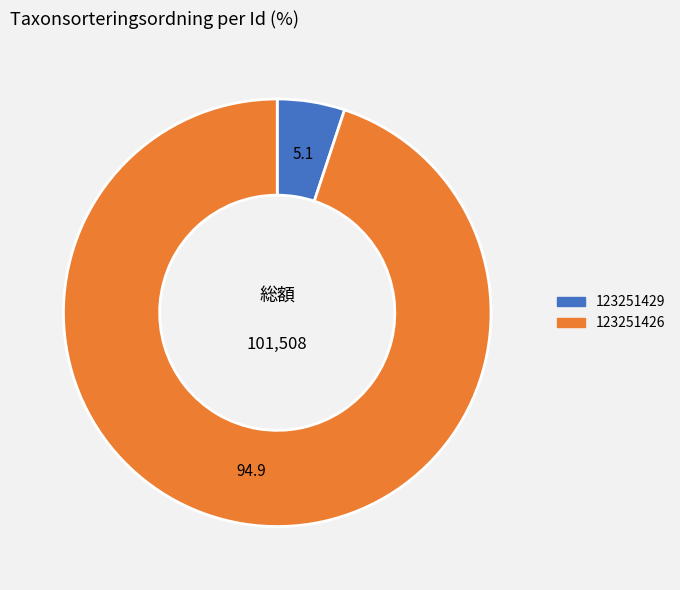

How many segments does this pie chart have?

2